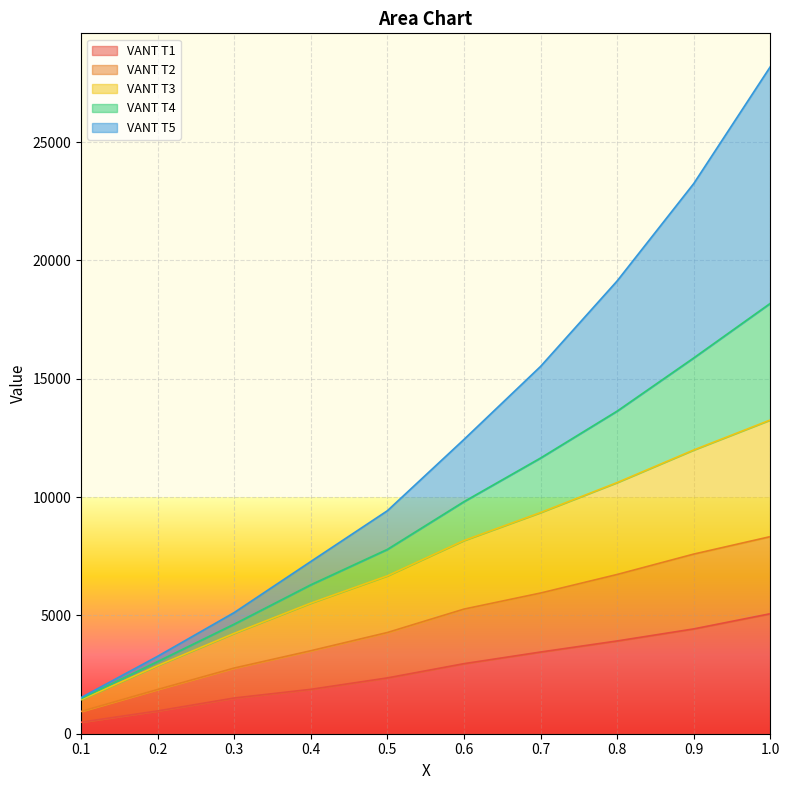

What is the maximum value for VANT T1?

5071